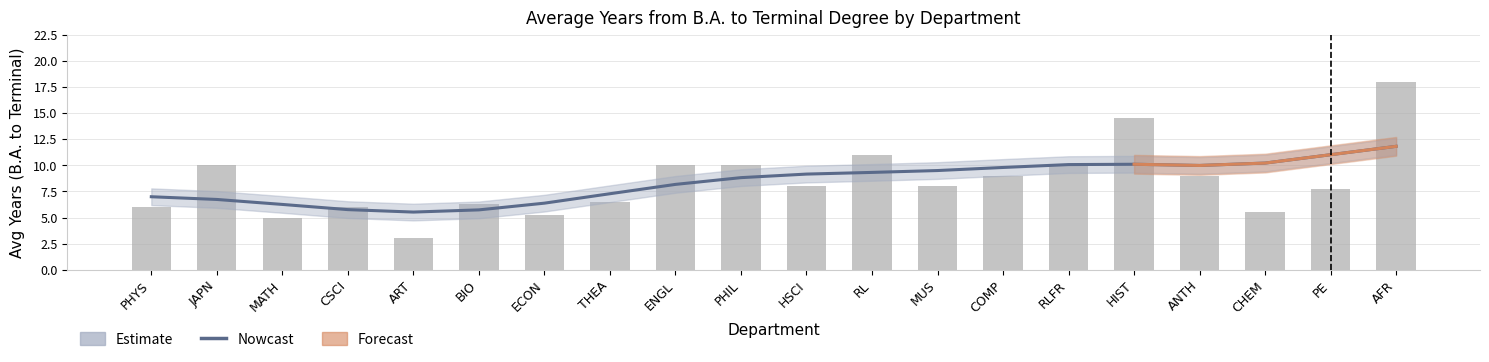

The chart shows a value of 5.5 at CHEM. True or false?

True